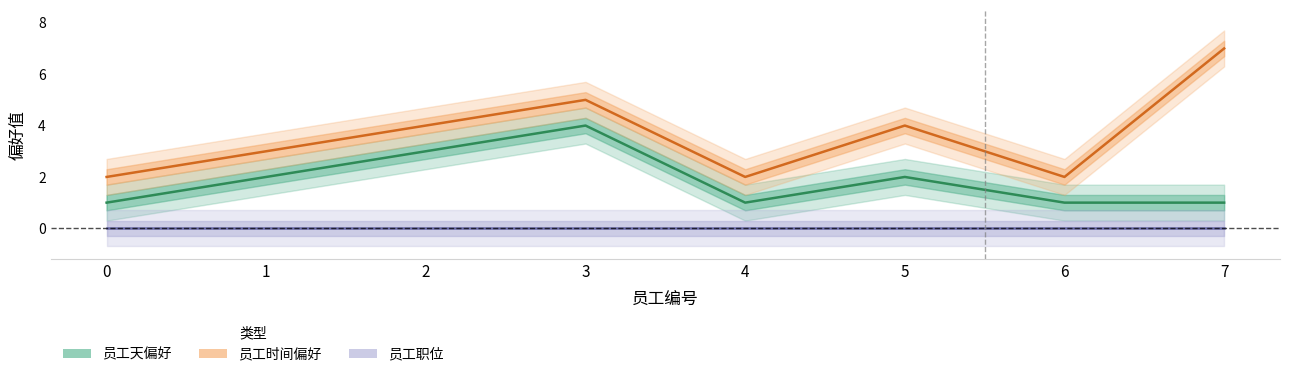

What is the difference between the maximum and minimum values in the 员工时间偏好 series?

5